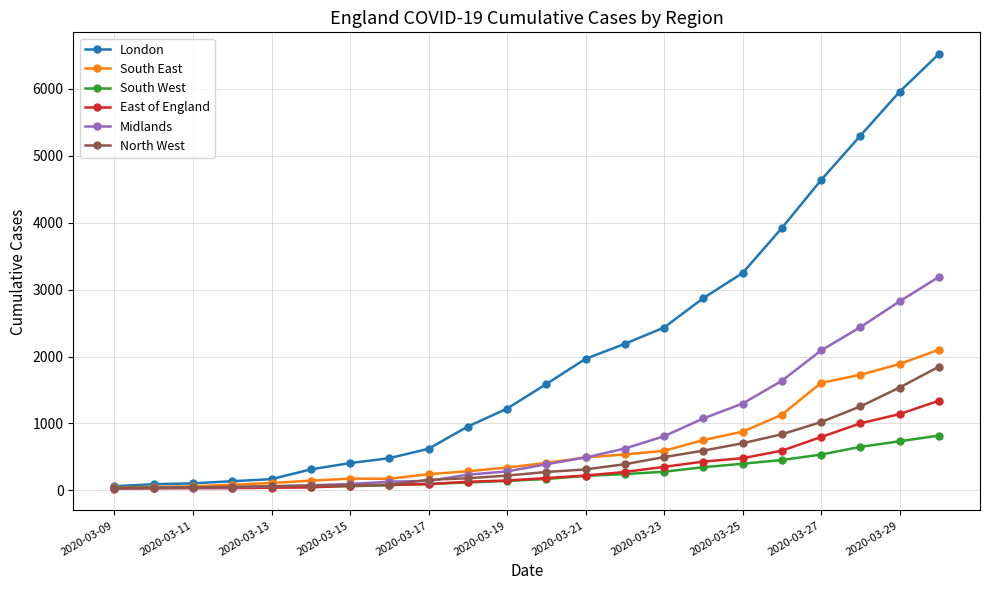

Which series has the widest spread of values?

London